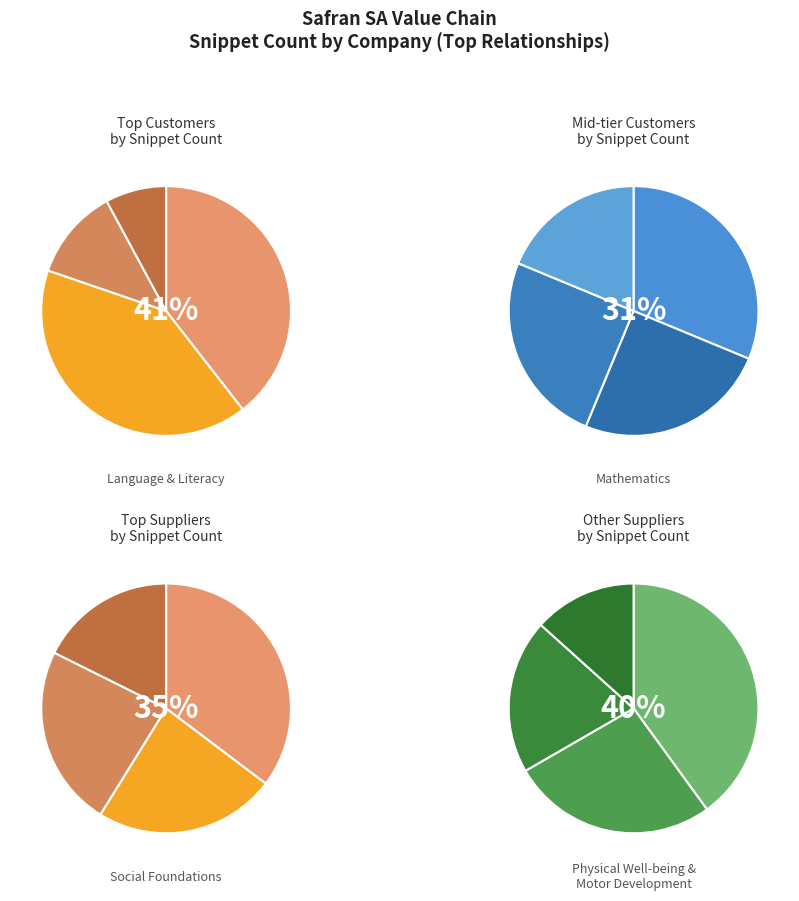

To the nearest percent, what is the combined percentage of Cfm International SA and Honeywell International Inc?

9%